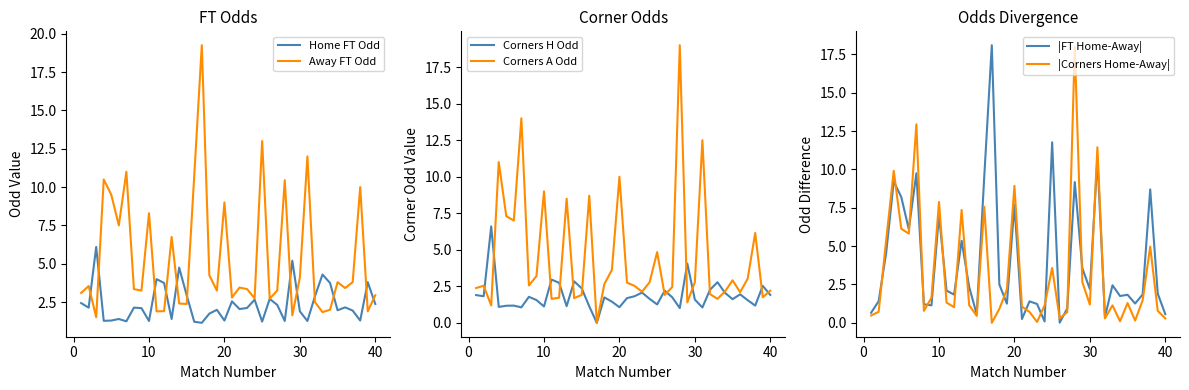

True or false: |Corners Home-Away| has more than 1 interior local peaks.

True